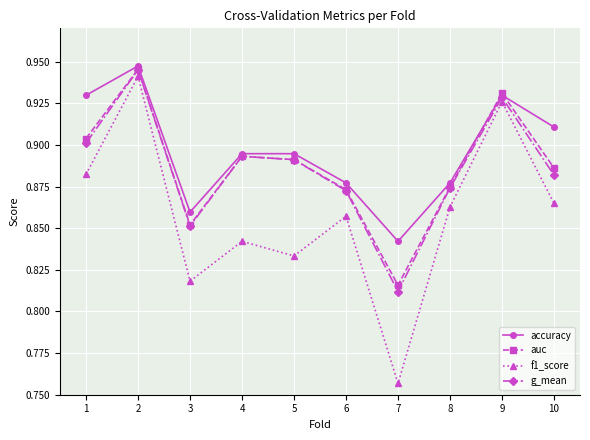

Count the accuracy values in the range 0 to 1.

10